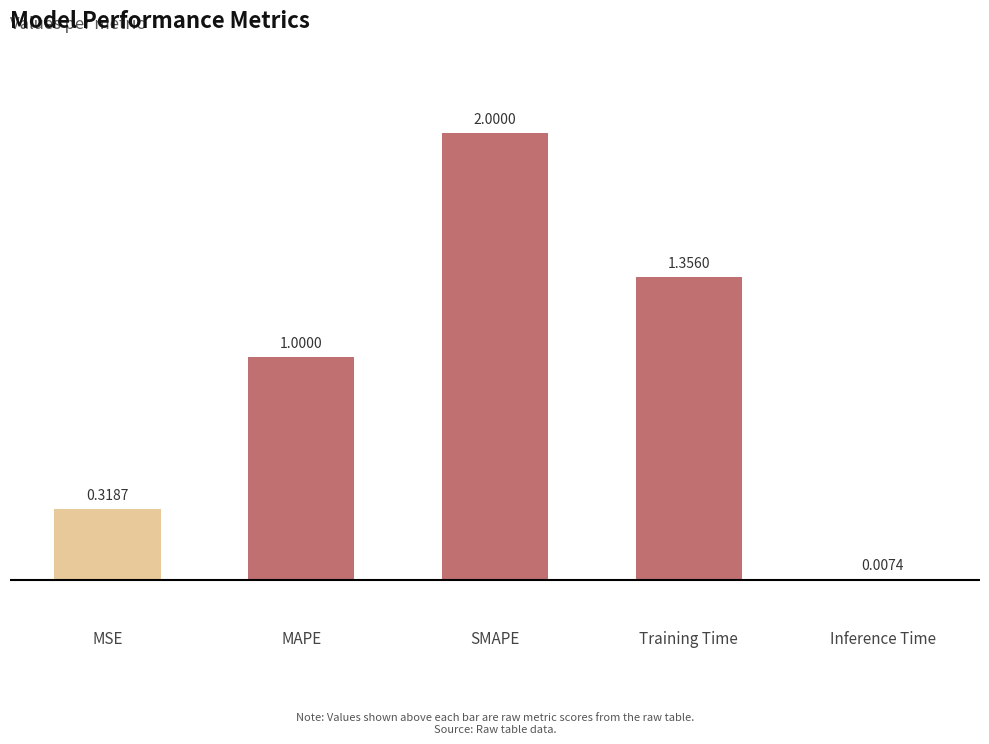

At which label is the value closest to 1?

MAPE